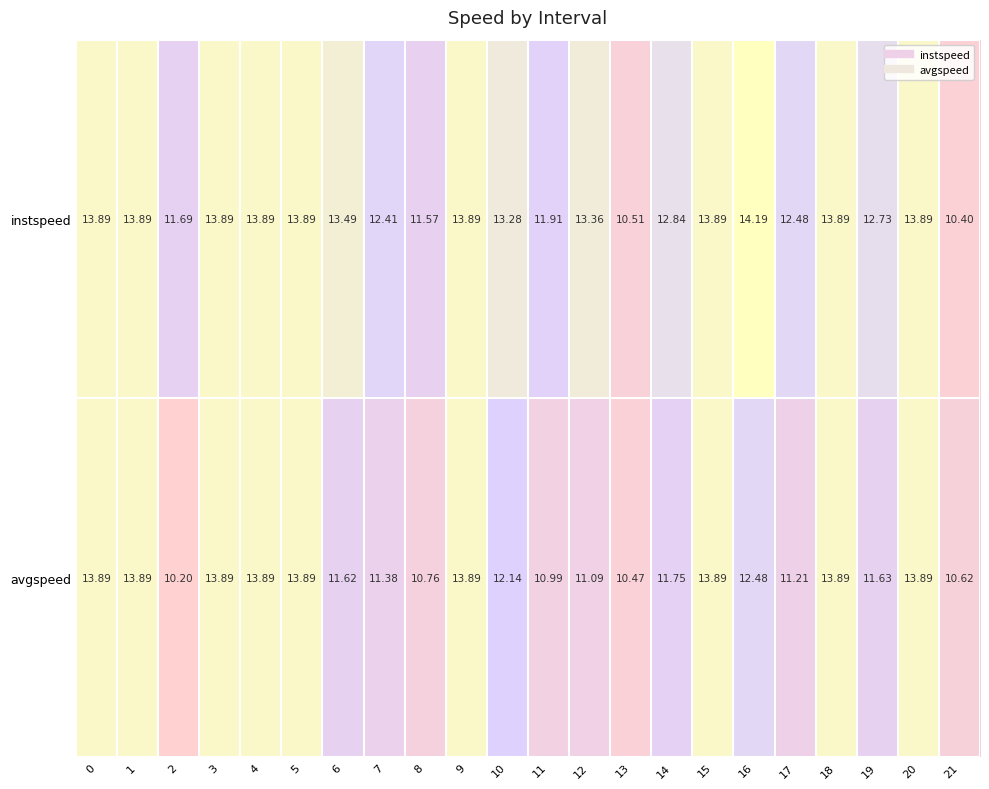

Rank the series by their average value, from highest to lowest.

instspeed, avgspeed